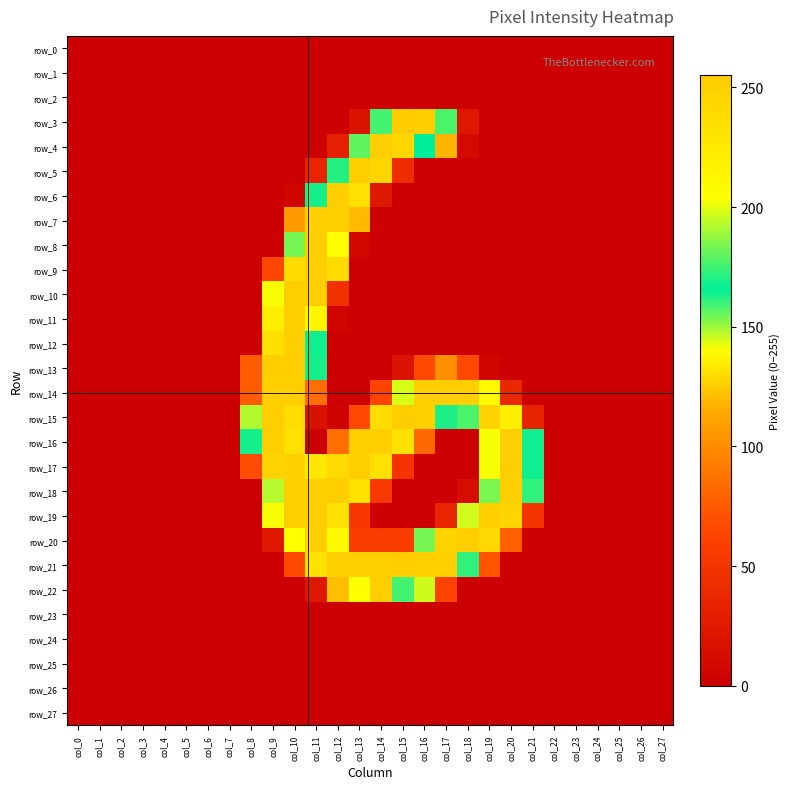

Which label corresponds to the smallest value in the chart?

col_0